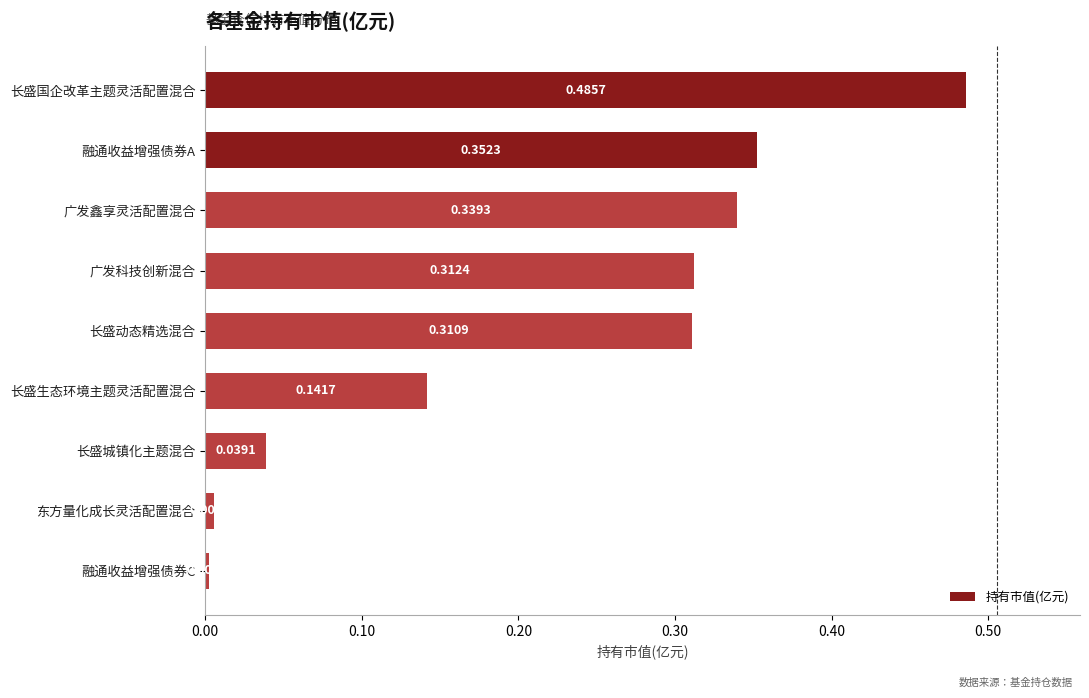

Rank the categories by value from highest to lowest.

长盛国企改革主题灵活配置混合, 融通收益增强债券A, 广发鑫享灵活配置混合, 广发科技创新混合, 长盛动态精选混合, 长盛生态环境主题灵活配置混合, 长盛城镇化主题混合, 东方量化成长灵活配置混合, 融通收益增强债券C